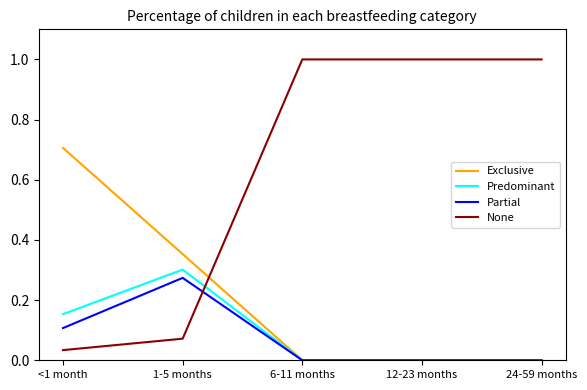

What is the maximum value shown in the chart?

1.0